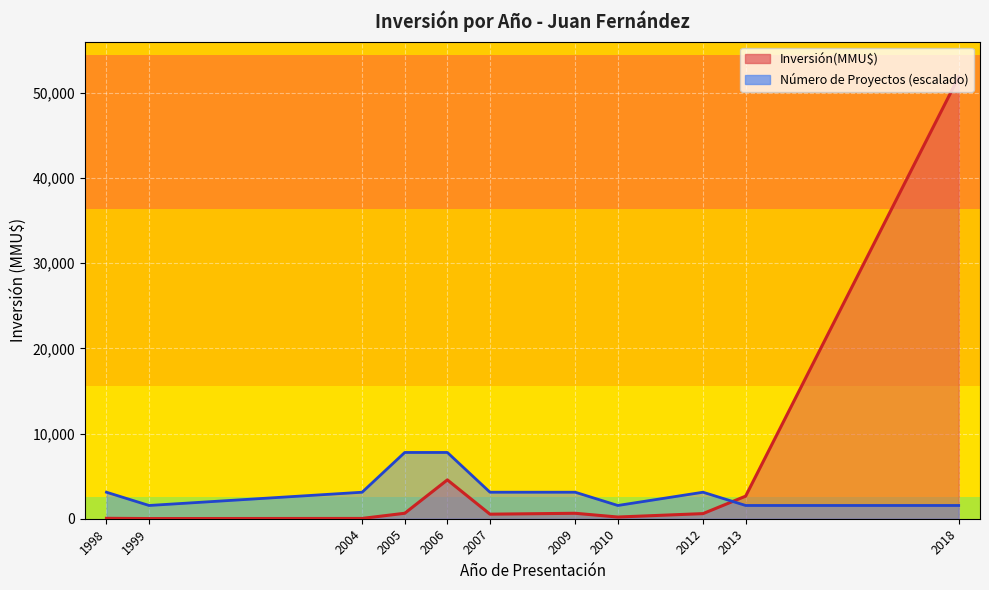

Rank the series by their maximum value, from highest to lowest.

Inversión(MMU$), Count